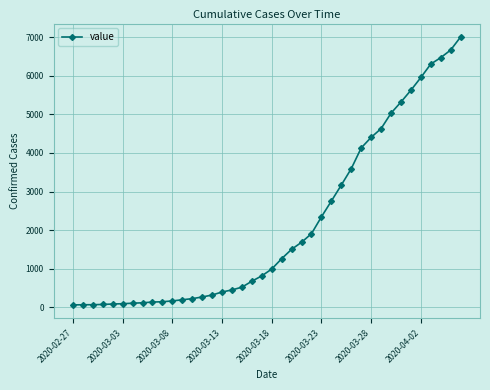

What is the maximum value shown in the chart?

7003